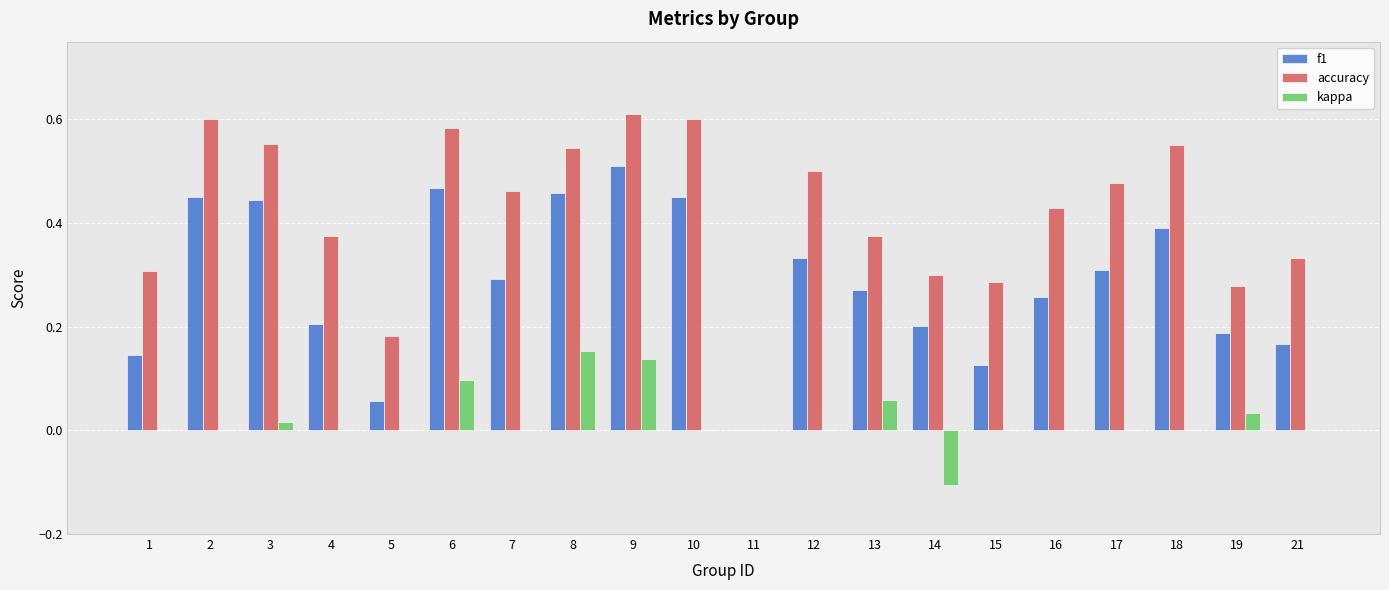

Which series changed the most between 6 and 12?

f1